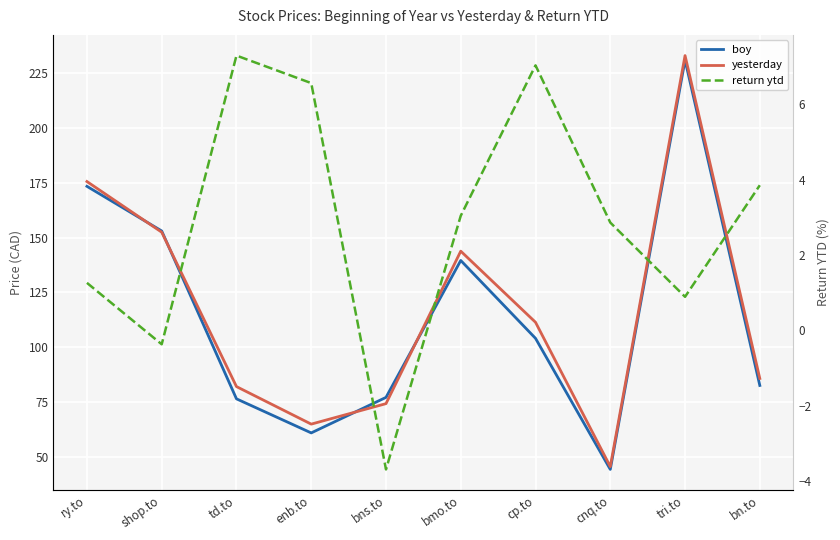

True or false: return ytd and boy intersect in this chart.

False